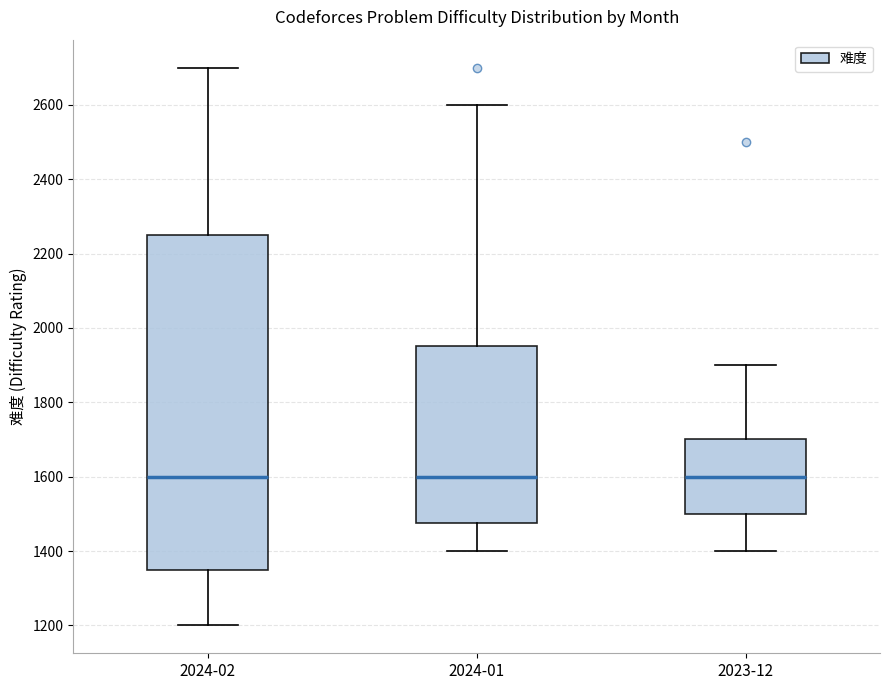

Where is the lower edge of the box for 2024-01 on the y-axis? The values are not printed on the chart, so give them approximately, as read against the axis.

1480